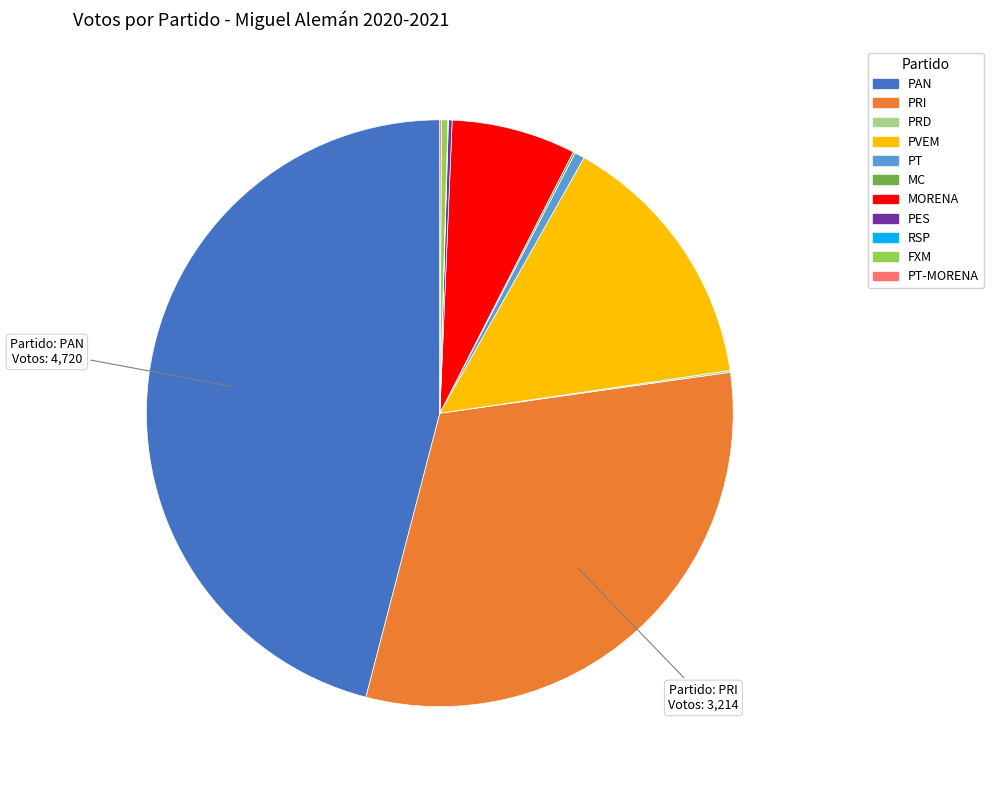

Is there any slice that represents more than half of the pie?

No